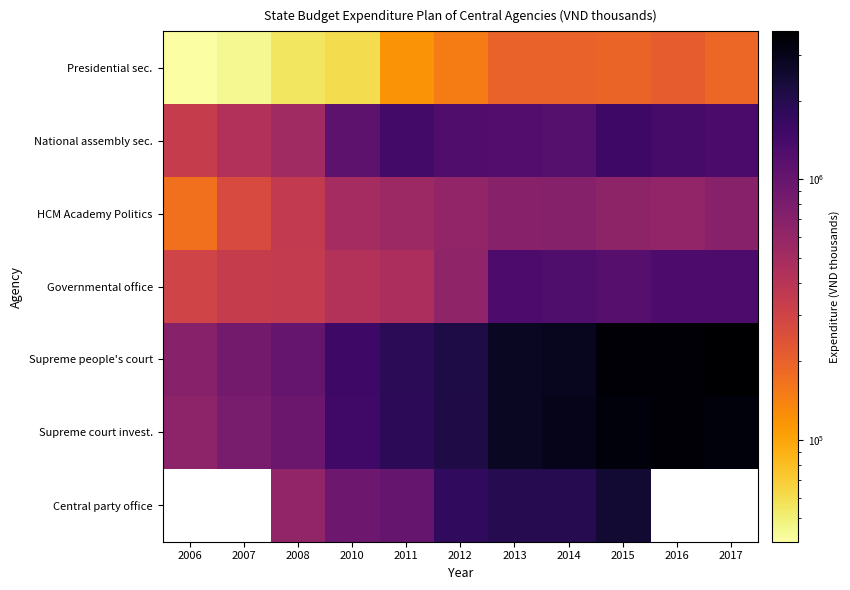

Which series has the largest range (max minus min)?

Supreme people's court